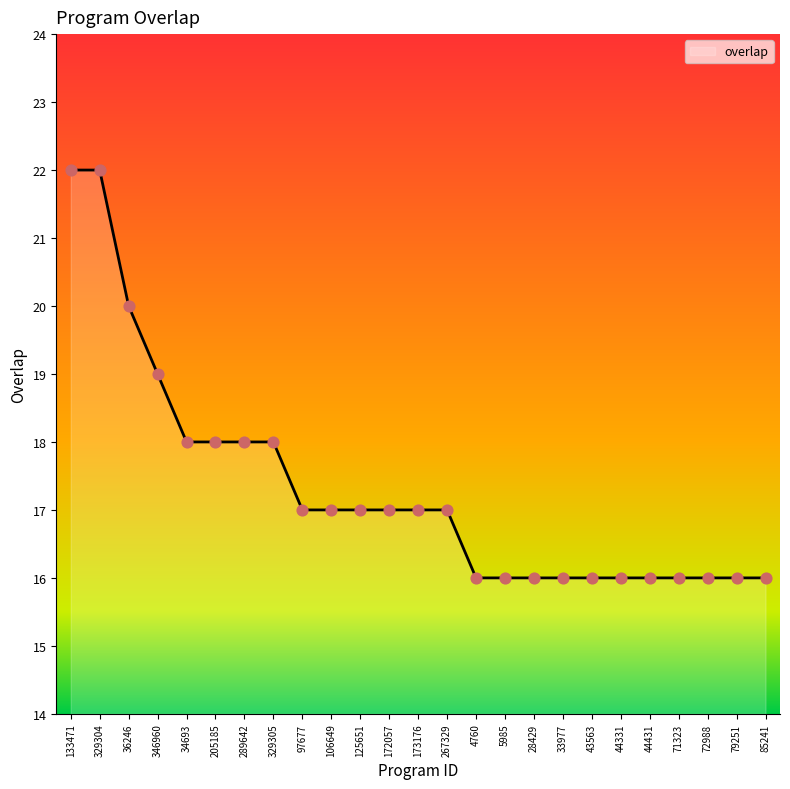

Approximately how many times larger is the value at 44431 compared to 71323?

1.0